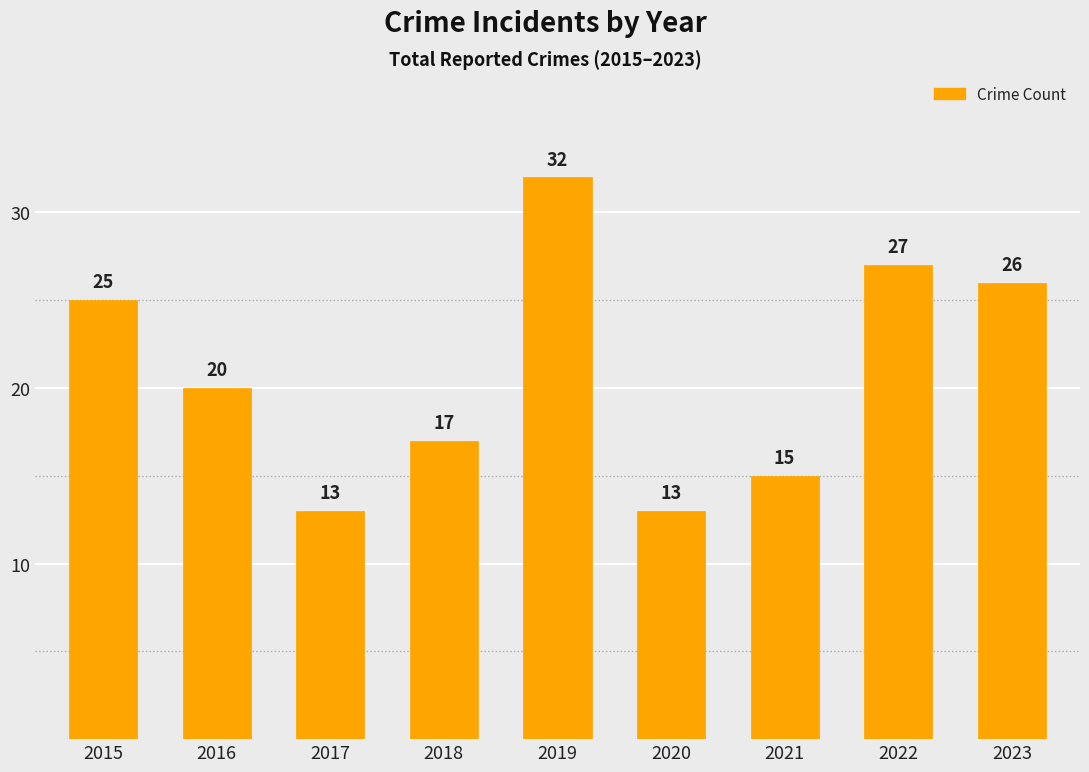

Reading left to right, extract all data points from this chart.

25	20	13	17	32	13	15	27	26